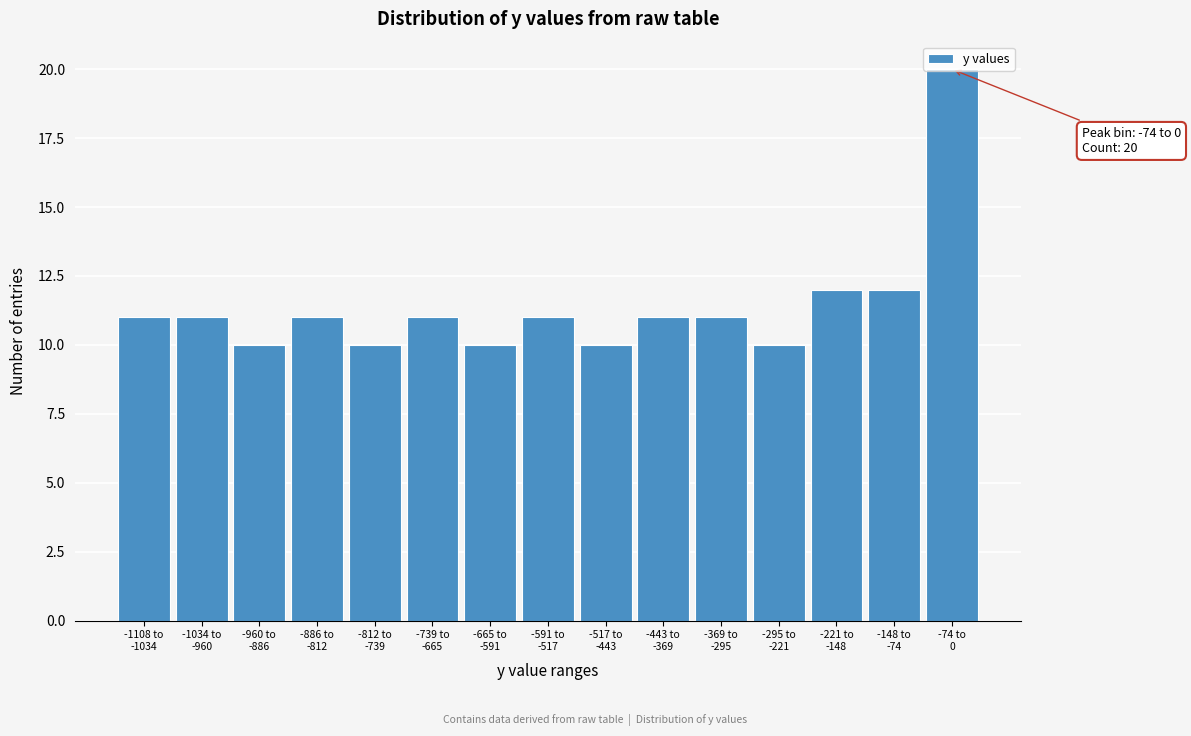

What is the value of the 14th bar from the left?

12